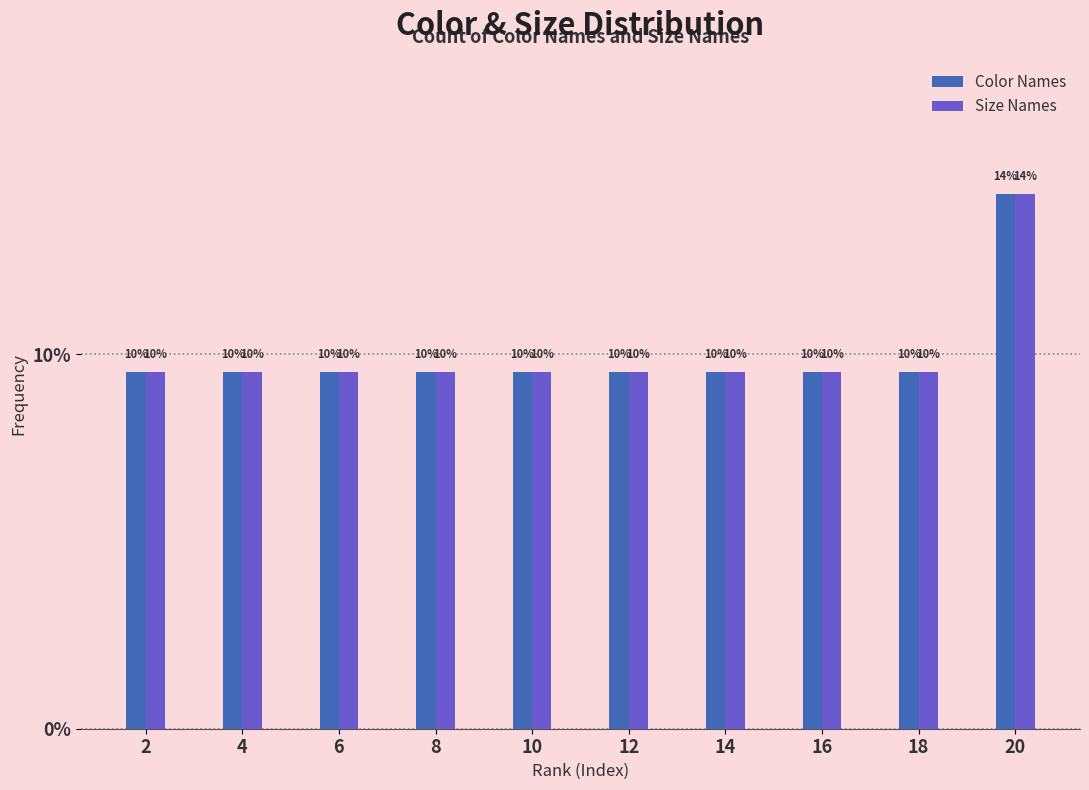

Are the bars horizontal?

No